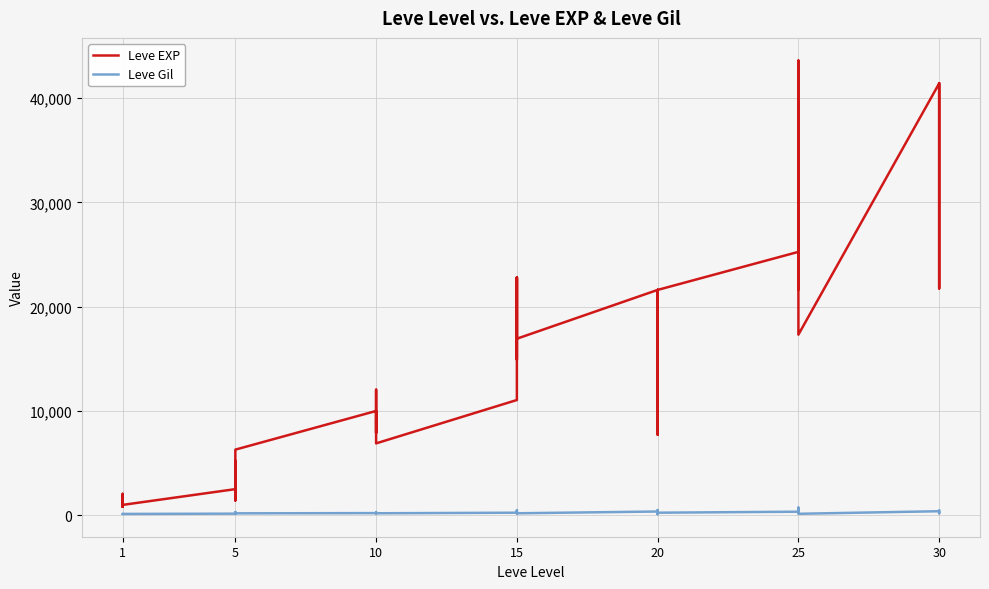

True or false: Leve Gil and Leve EXP cross at least once.

False